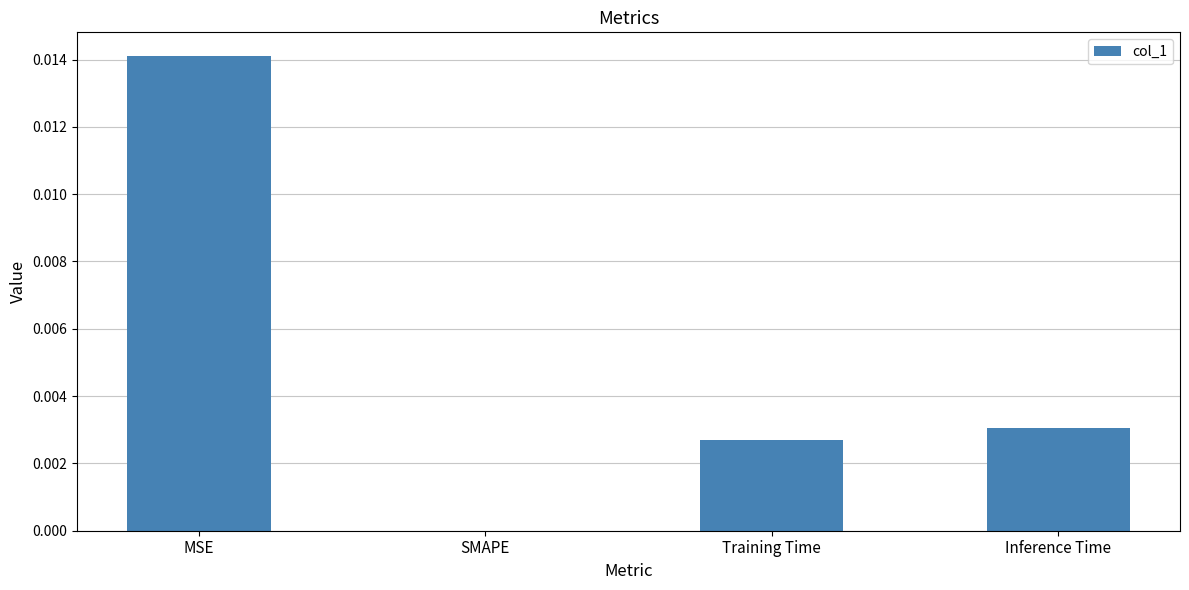

Between MSE and SMAPE, which is larger?

MSE